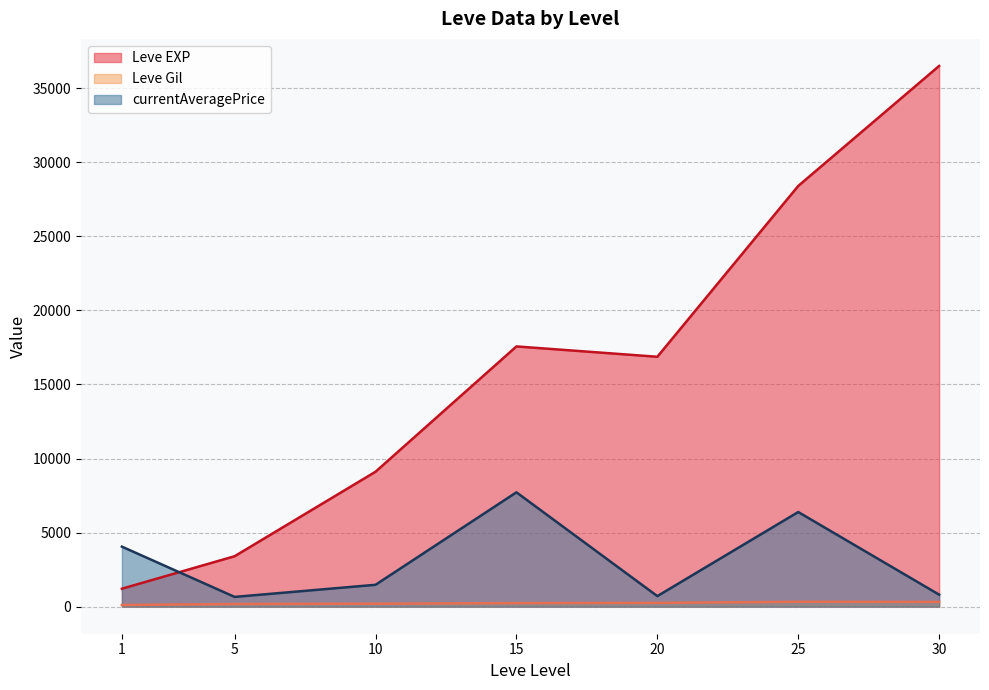

Which series has the largest range (max minus min)?

Leve EXP